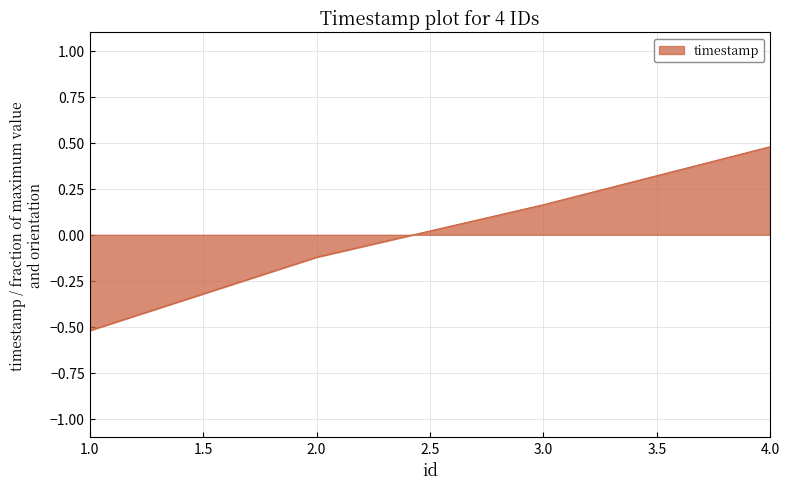

What is the greatest value displayed?

0.5